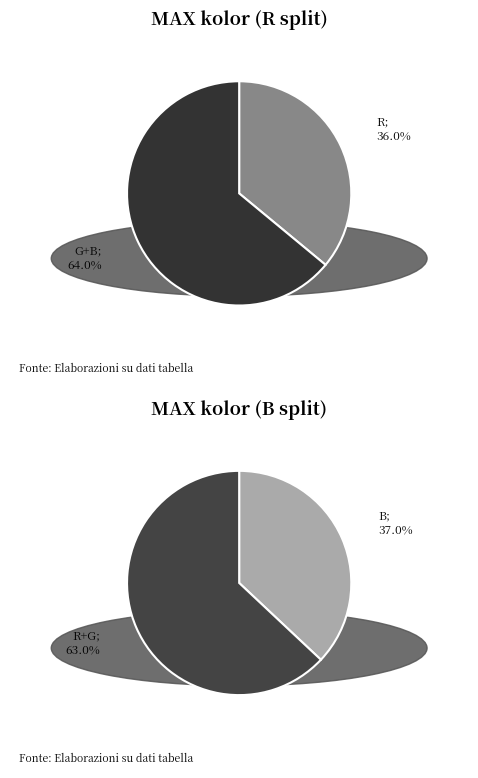

To the nearest percent, what is the difference between the G and R slice percentages?

9%